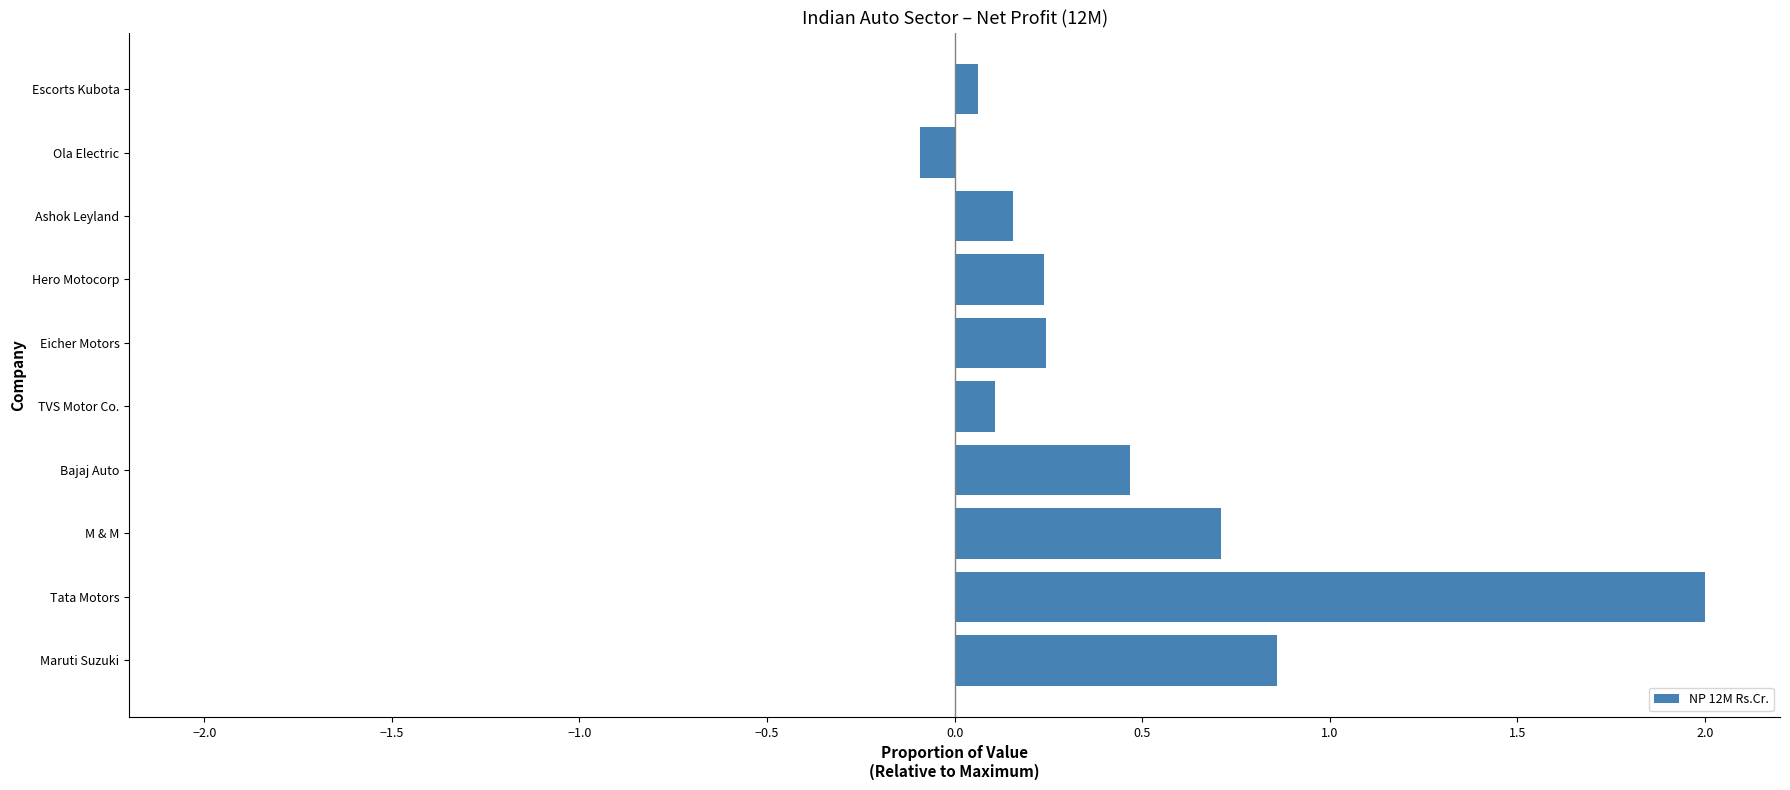

What is the difference between the maximum and minimum values?

2.1